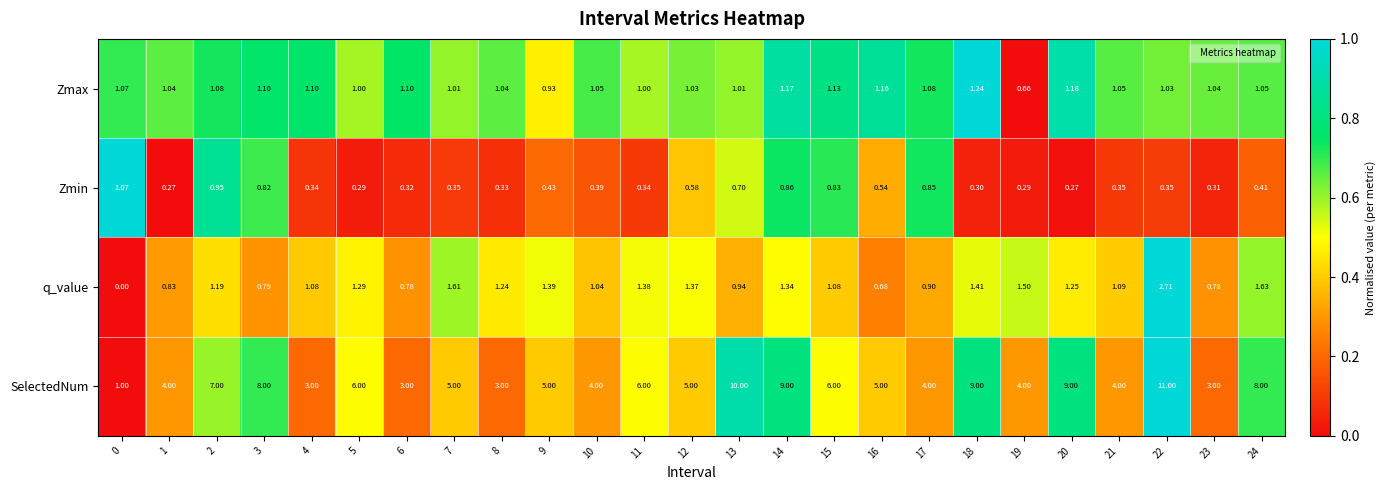

Rank the series at 12 from lowest to highest value.

Zmin, Zmax, q_value, SelectedNum